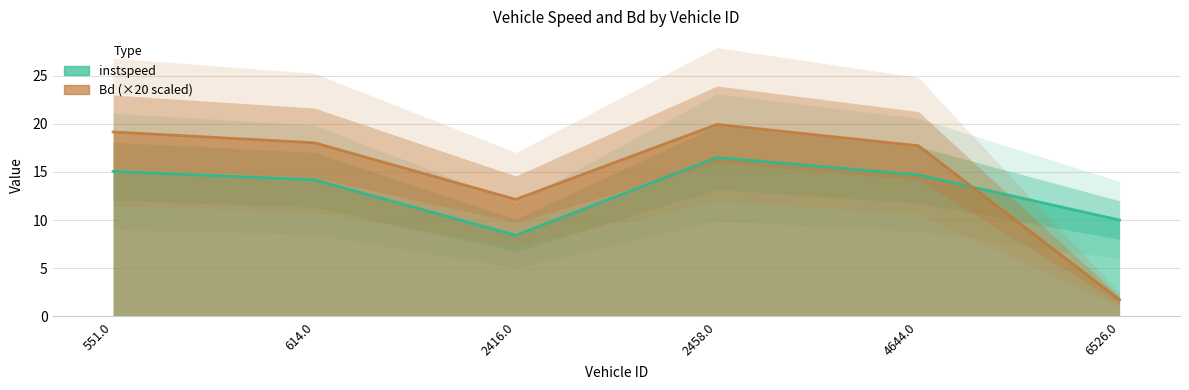

Reading left to right, transcribe all the data shown in this chart.

instspeed: 551.0=15.1	614.0=14.2	2416.0=8.4	2458.0=16.5	4644.0=14.7	6526.0=10.0
Bd: 551.0=19.2	614.0=18.0	2416.0=12.2	2458.0=19.9	4644.0=17.7	6526.0=1.7